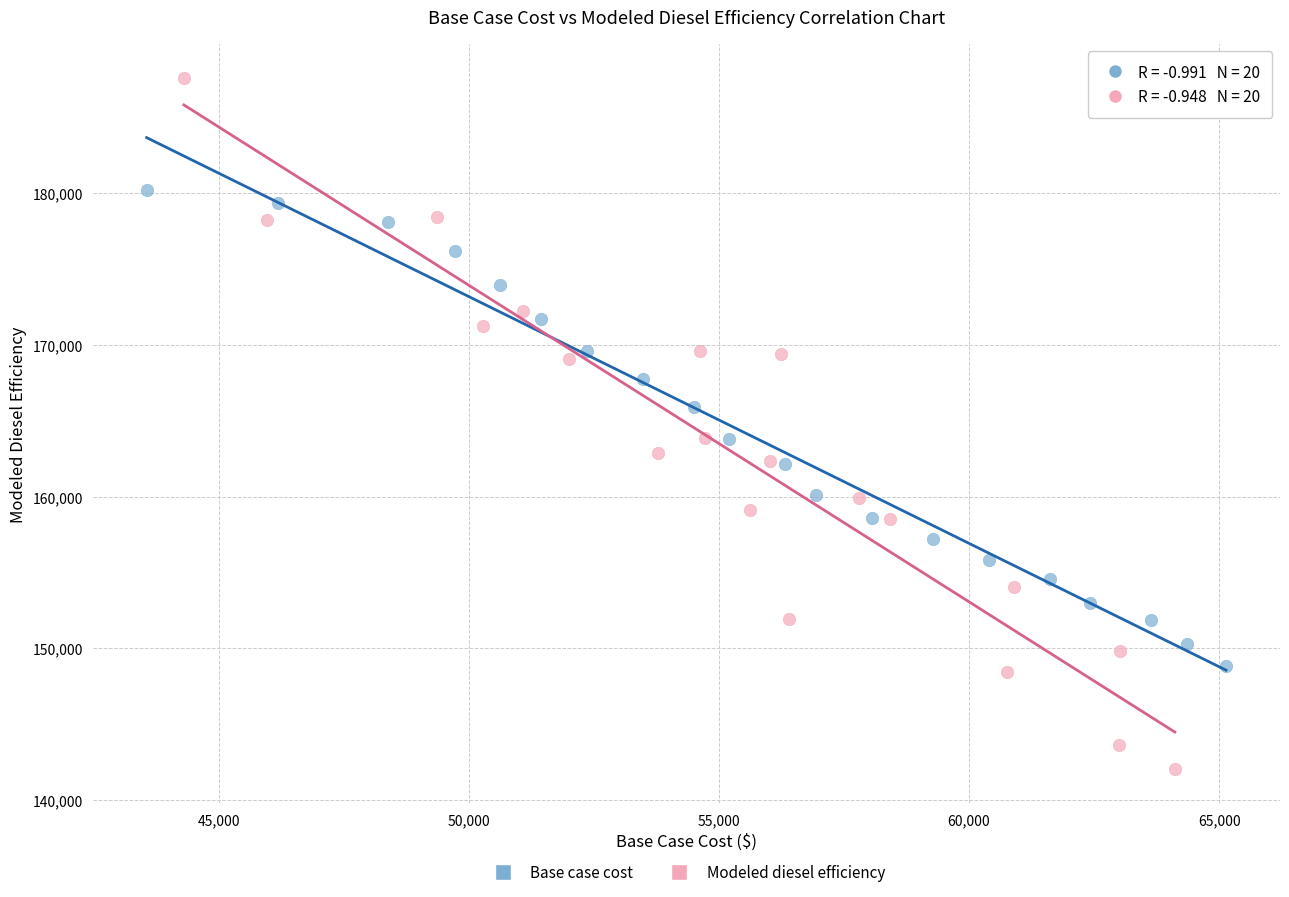

Which series has the widest spread of Y values?

Modeled diesel efficiency